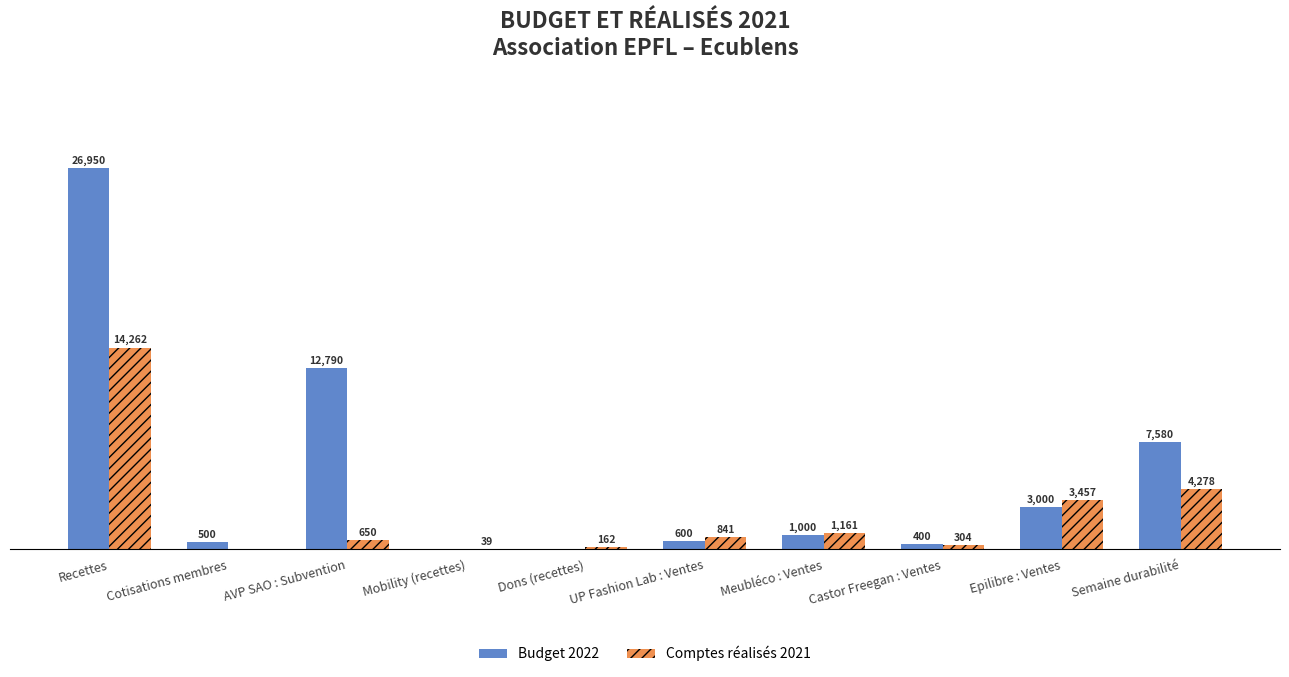

Is the value of Budget 2022 at Recettes greater than the value of Comptes réalisés 2021 at Meubléco : Ventes?

Yes